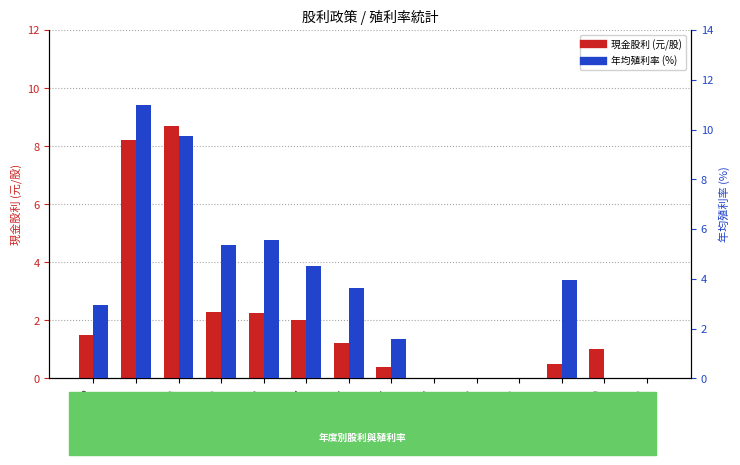

What is the total value across all series at 2022?

4.4